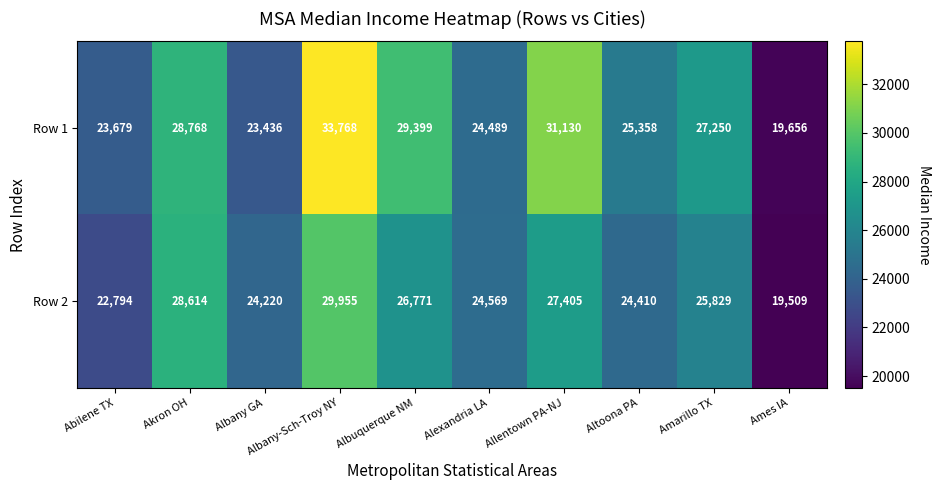

At how many categories does at least one series exceed 26881?

5